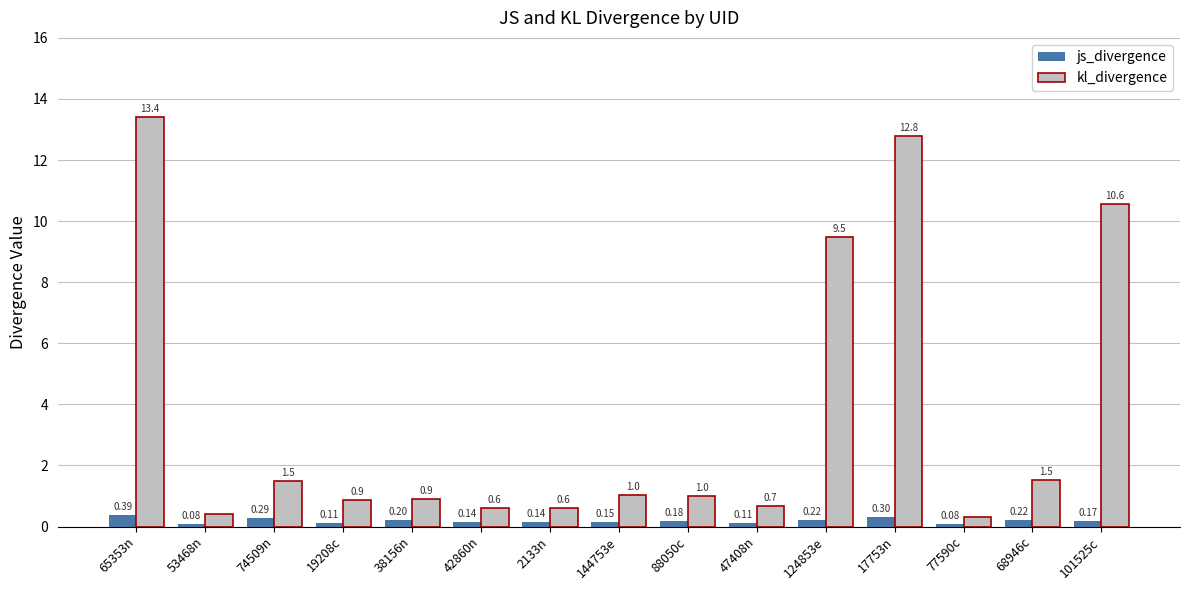

Which series changed the most between 65353n and 17753n?

kl_divergence